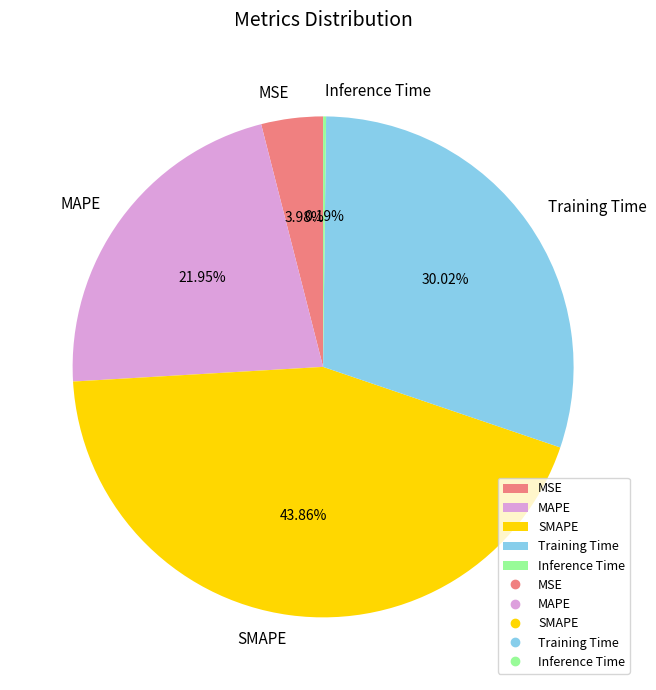

What is the largest slice in the pie chart?

SMAPE